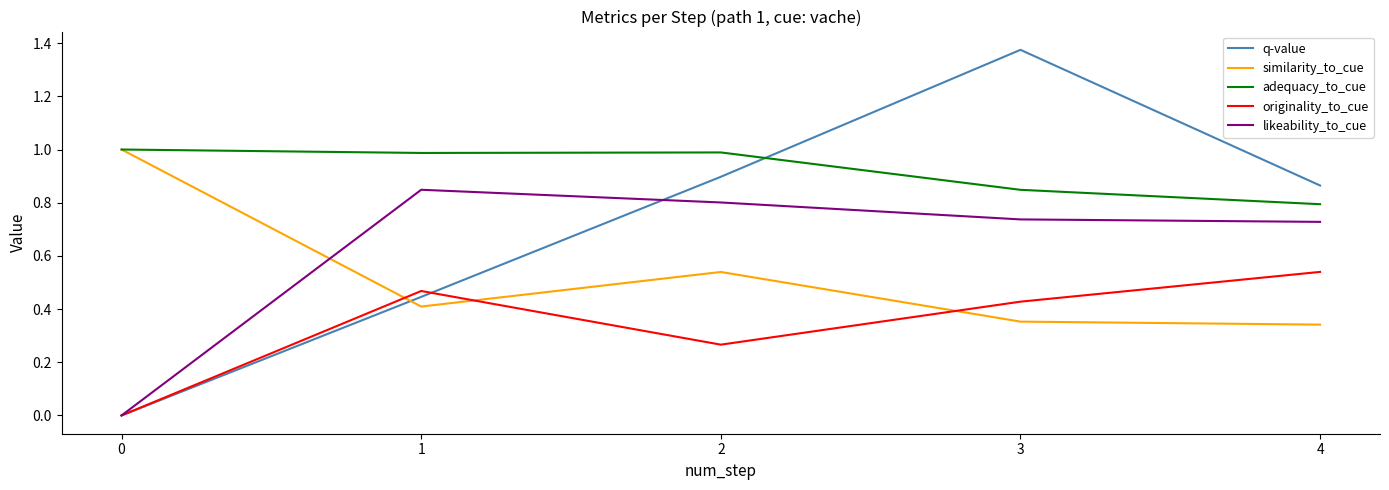

The value of similarity_to_cue at 1 is 0.4. True or false?

True